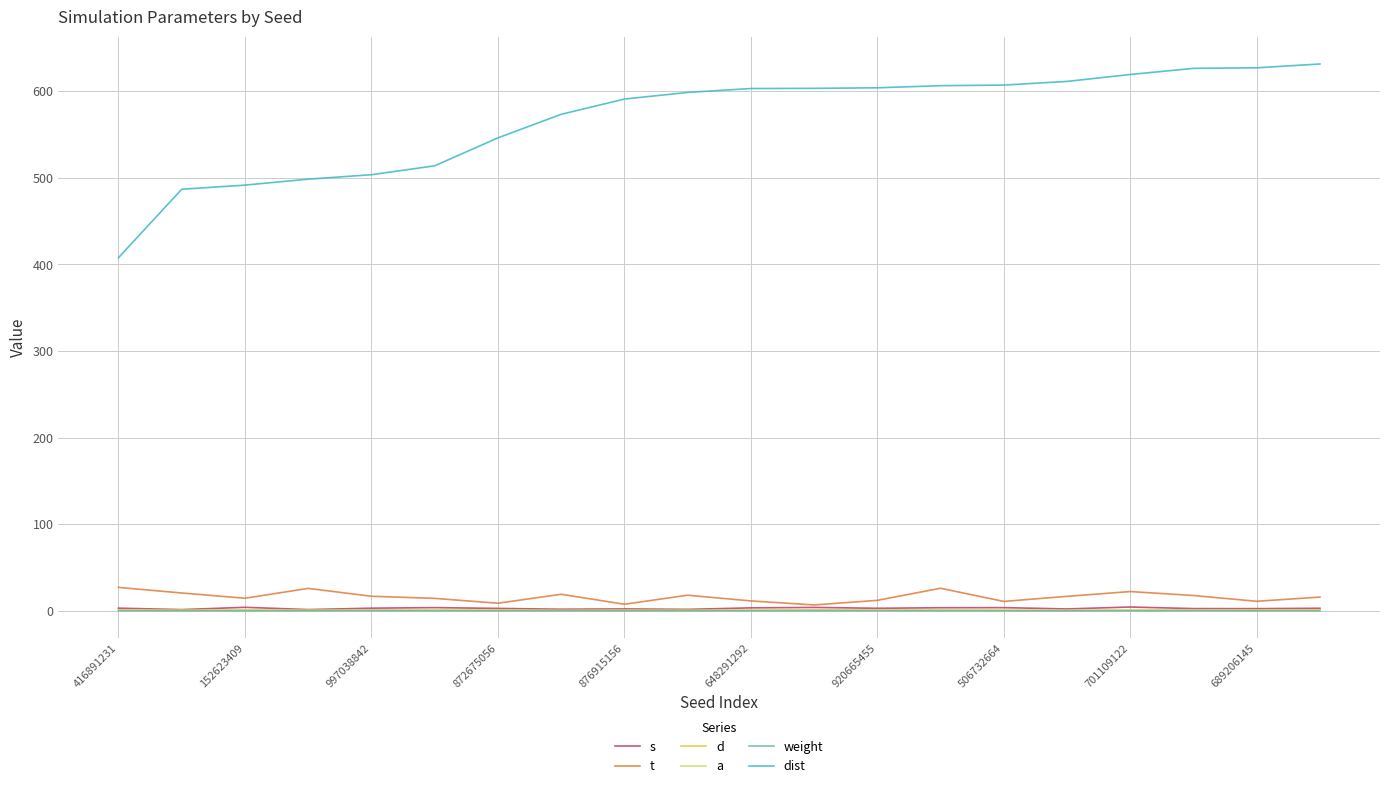

Which series has the widest spread of values?

dist